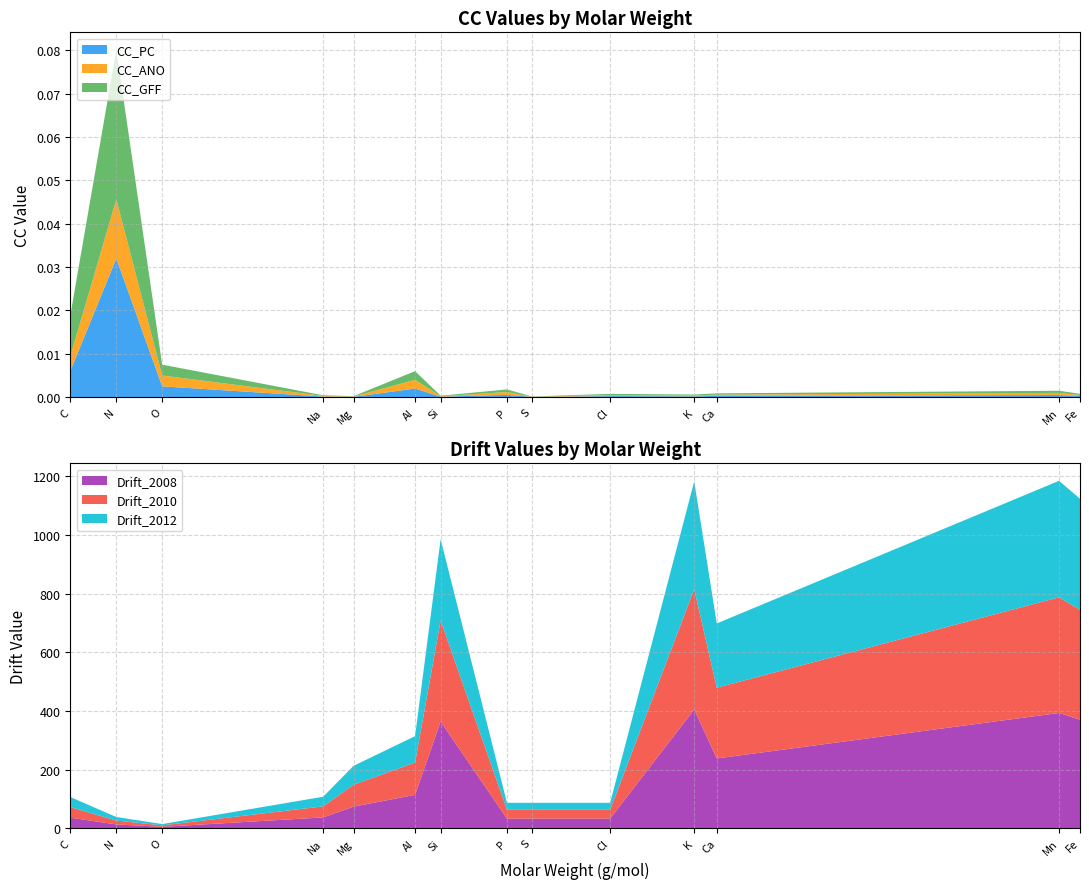

Reading left to right, list all the values displayed in this chart.

CC_PC: 0.0	0.0	0.0	0.0	0.0	0.0	0.0	0.0	0.0	0.0	0.0	0.0	0.0	0.0
CC_ANO: 0.0	0.0	0.0	0.0	0.0	0.0	0.0	0.0	0.0	0.0	0.0	0.0	0.0	0.0
CC_GFF: 0.0	0.0	0.0	0.0	0.0	0.0	0.0	0.0	0.0	0.0	0.0	0.0	0.0	0.0
Drift_2008: 36.2	13.2	5.0	37.1	73.7	114.0	364.0	32.9	32.9	32.9	405.0	238.0	393.0	370.0
Drift_2010: 36.0	13.2	5.0	37.6	74.7	110.0	344.0	30.2	30.2	30.2	410.0	241.0	394.0	374.0
Drift_2012: 34.5	12.1	4.5	32.8	64.5	90.0	277.0	23.7	23.7	23.7	367.0	219.0	397.0	379.0